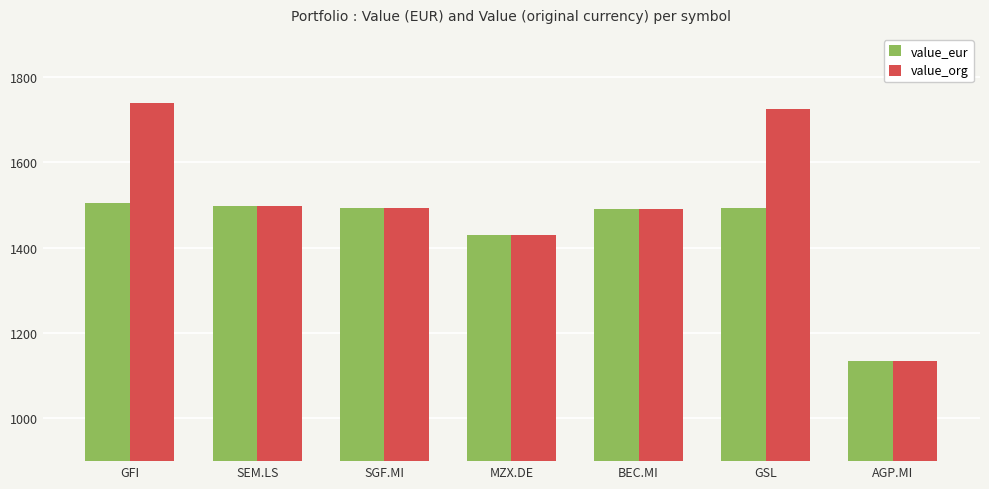

At which label is value_eur closest to 1319?

MZX.DE